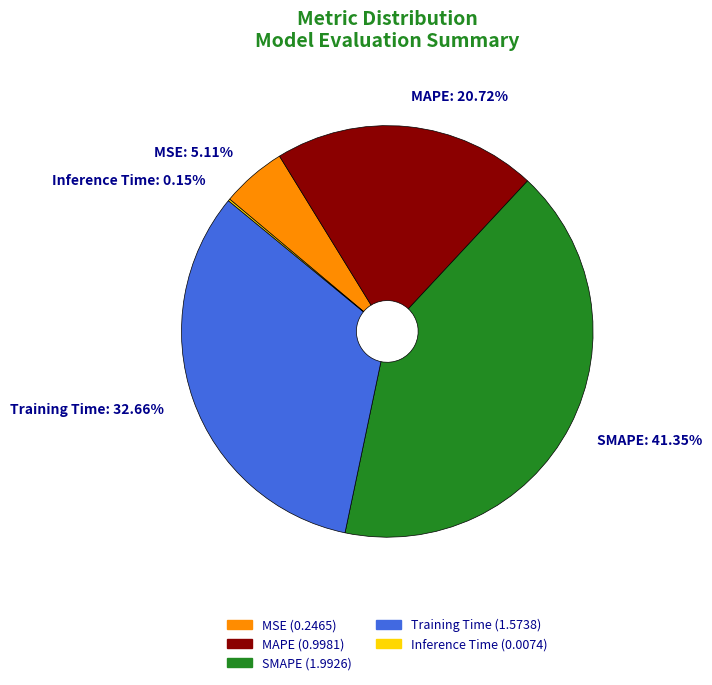

True or false: MAPE accounts for 31% of the total.

False